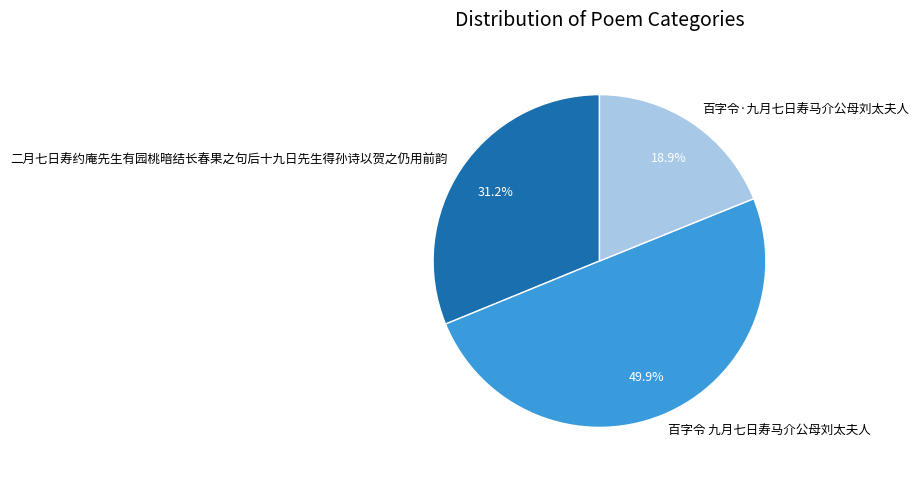

Approximately how many times larger is the value at 二月七日寿约庵先生有园桃暗结长春果之句后十九日先生得孙诗以贺之仍用前韵 compared to 百字令 九月七日寿马介公母刘太夫人?

0.6